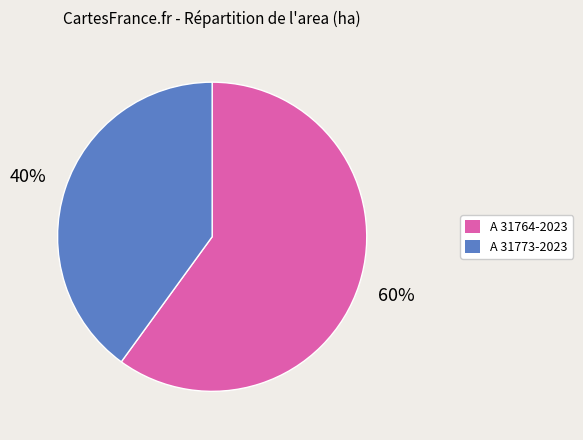

Which category has the biggest portion of the pie?

A 31764-2023